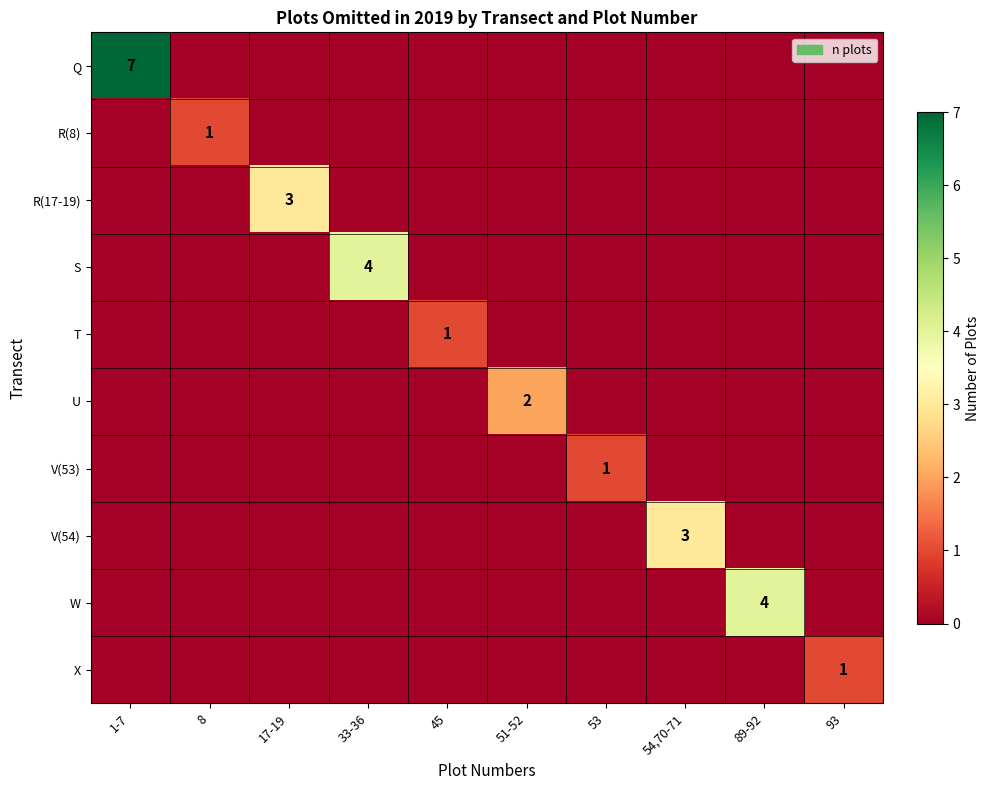

At how many categories does at least one series exceed 5?

1